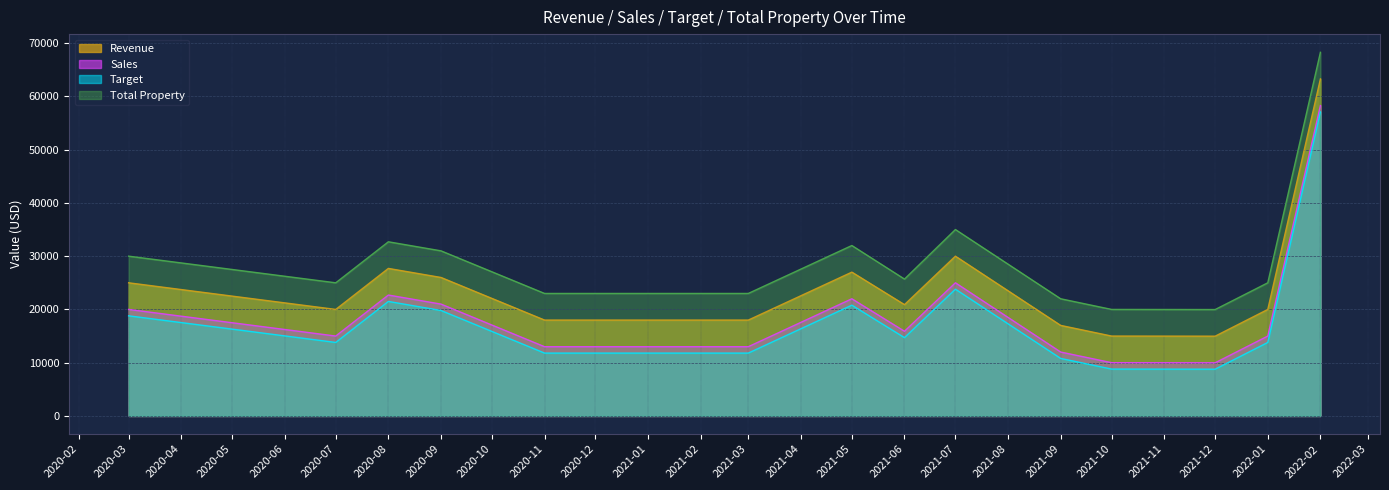

At which category does Total Property reach its first local peak?

2020-08